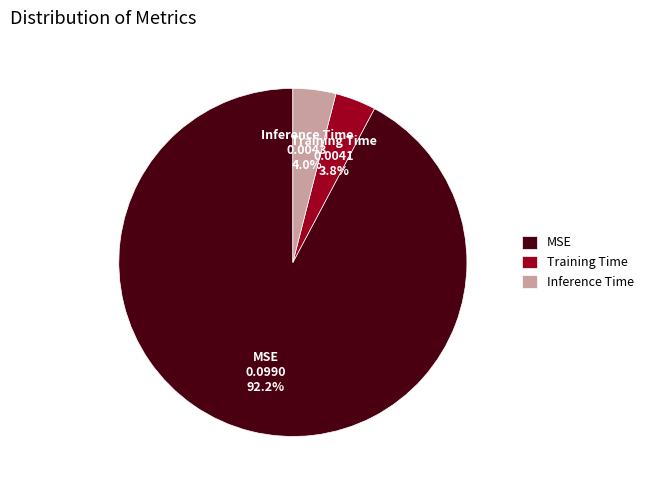

To the nearest percent, what is the difference between the largest and smallest slice percentages?

88%